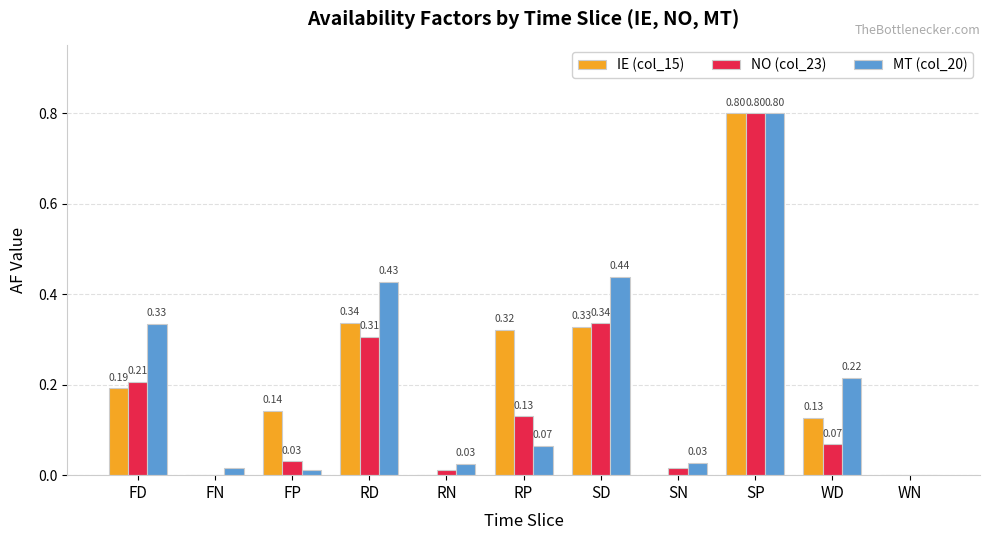

How many groups of bars are there?

11